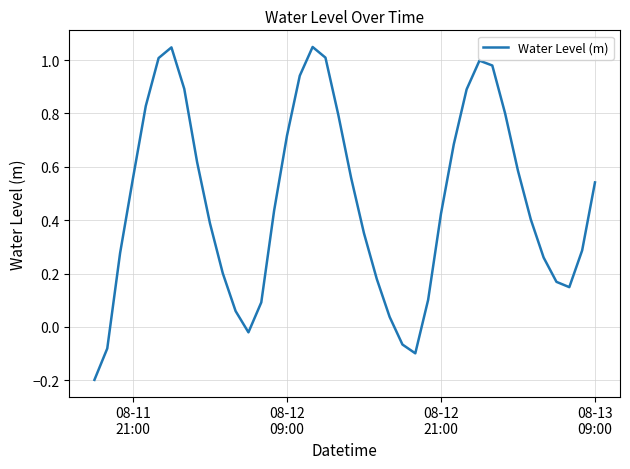

What is the difference between the maximum and minimum values?

1.2